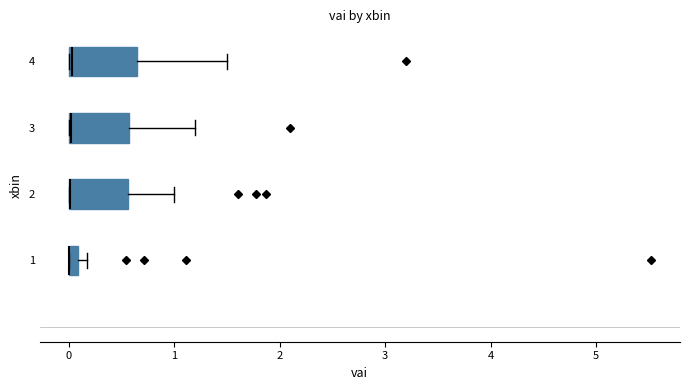

Where is the right edge of the box at y = 2 on the x-axis? The values are not printed on the chart, so give them approximately, as read against the axis.

0.6